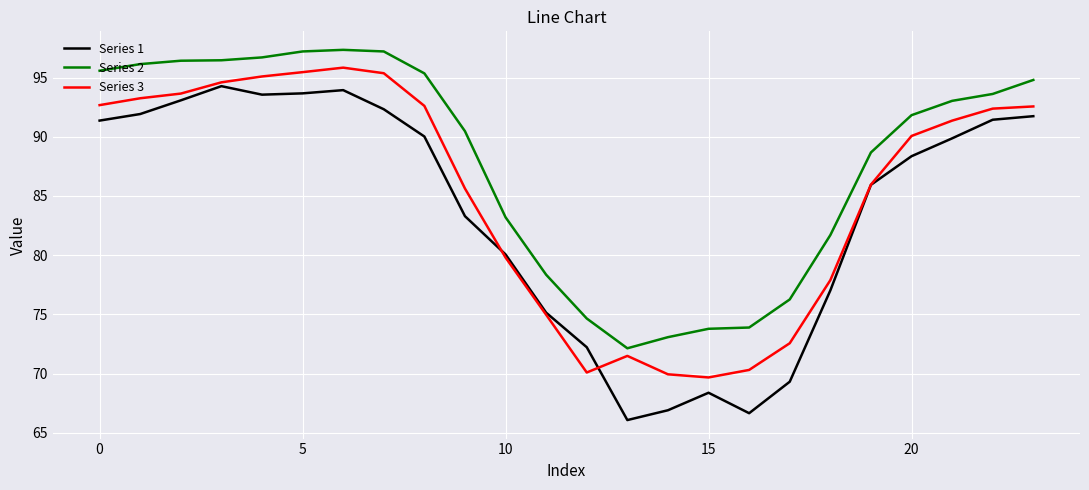

Which series has the largest total across all categories?

Series 2